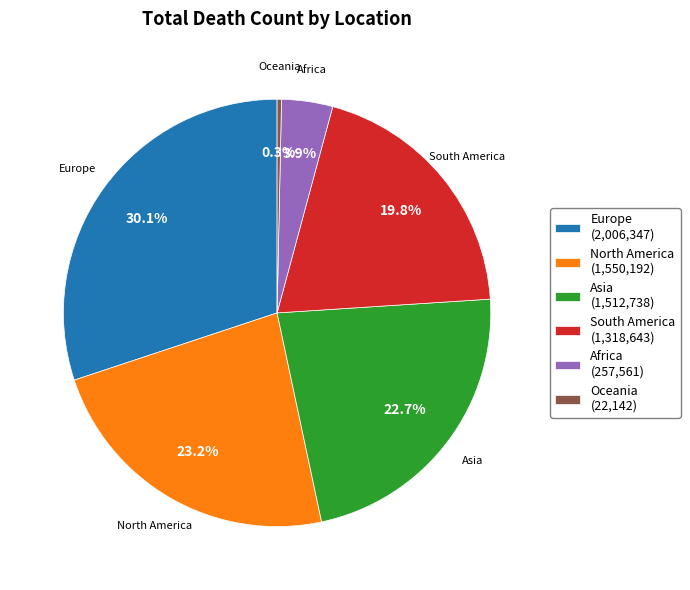

Does Asia represent more than half of the total?

No